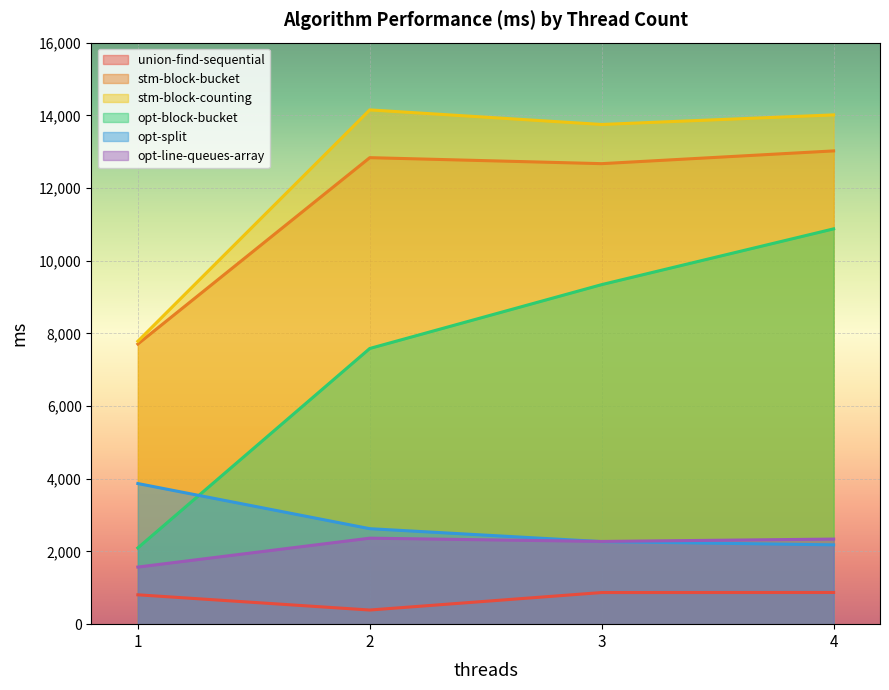

What is the difference between the highest and lowest values at 1?

6976